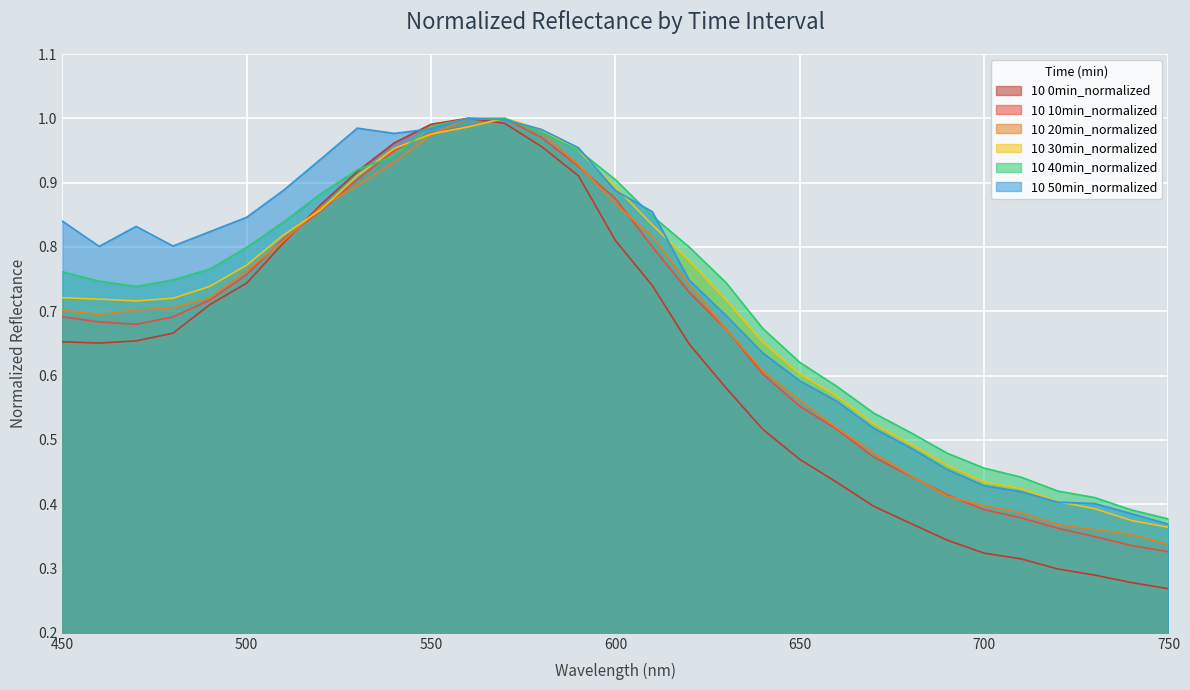

At which category does 10 50min_normalized reach its first local peak?

470